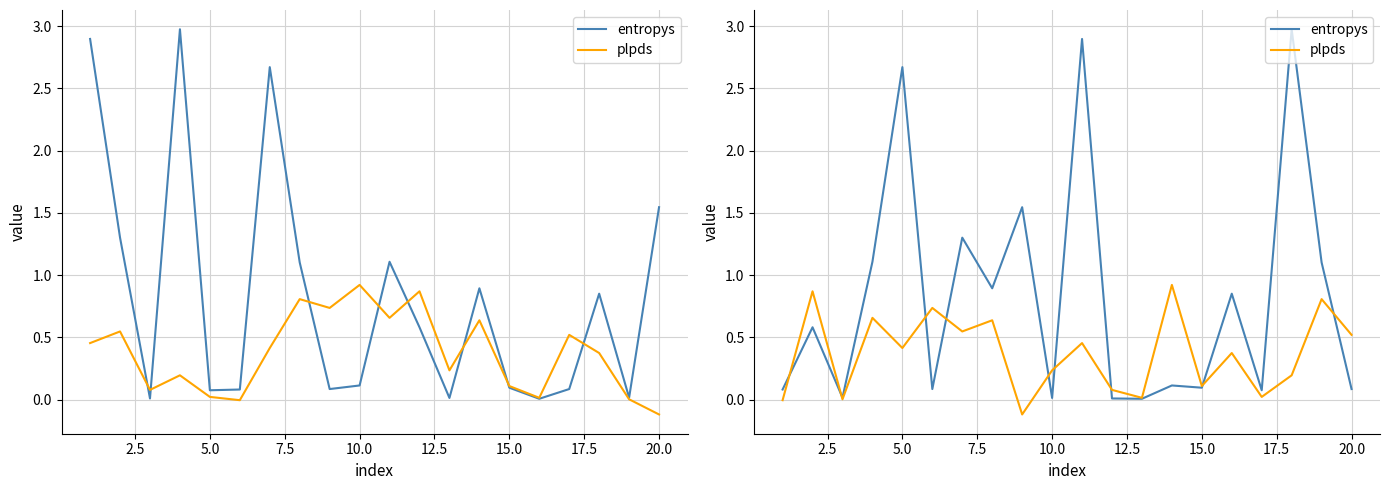

How many values in the plpds series exceed 0?

18